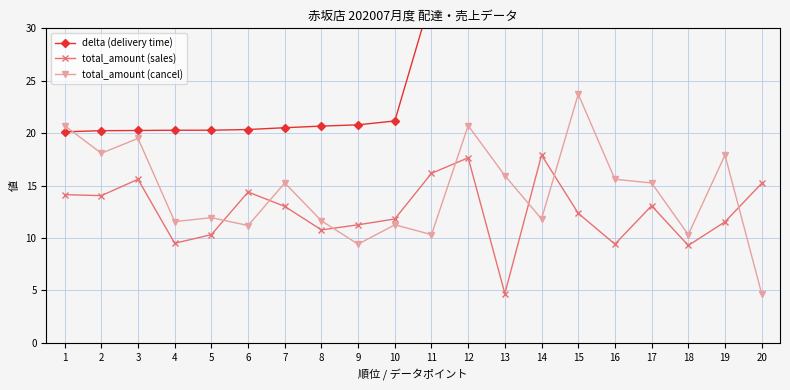

How many categories are shown in the chart?

20